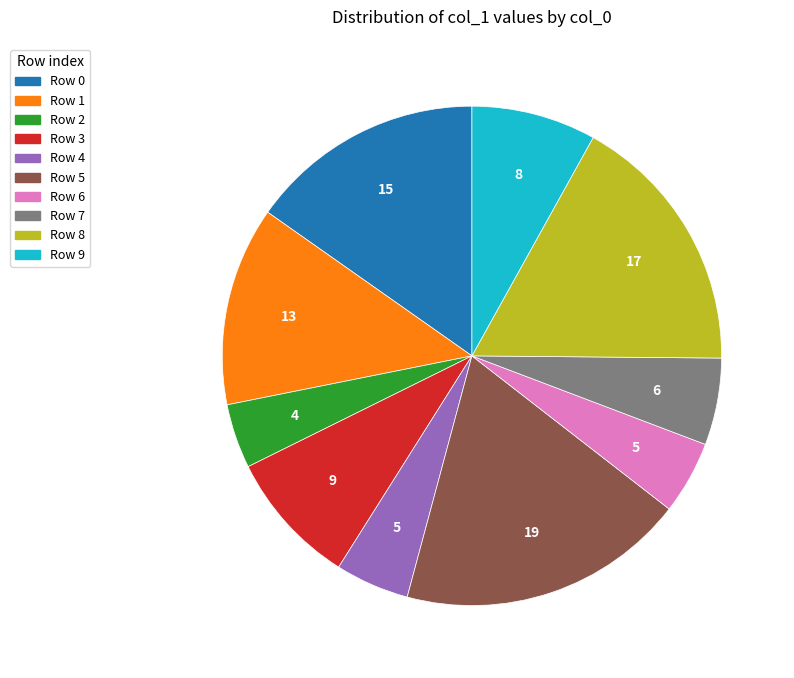

Which slice is the largest?

Row 5